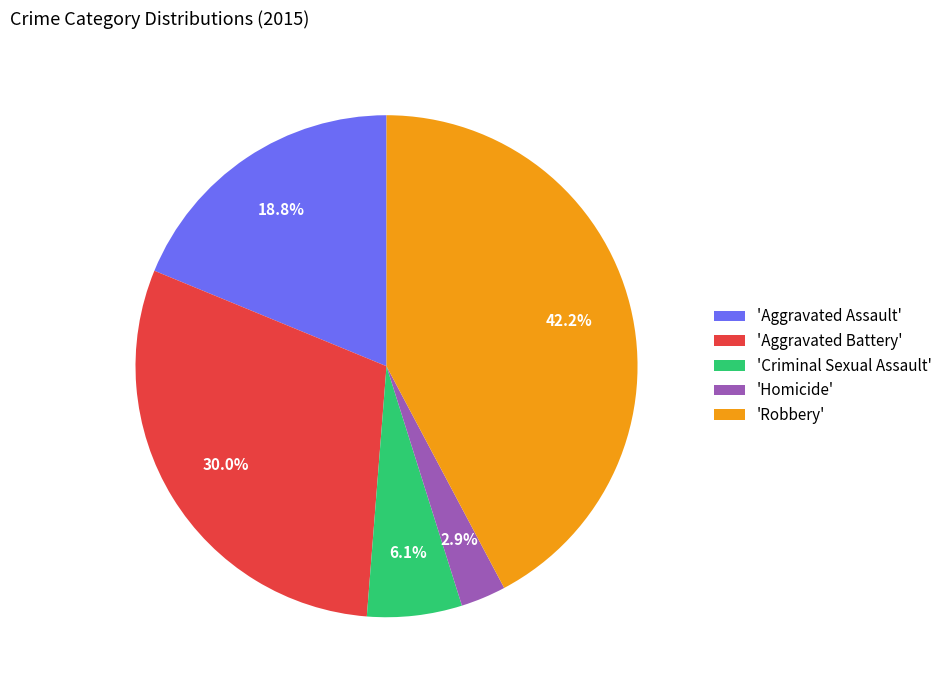

Which category has the biggest portion of the pie?

'Robbery'